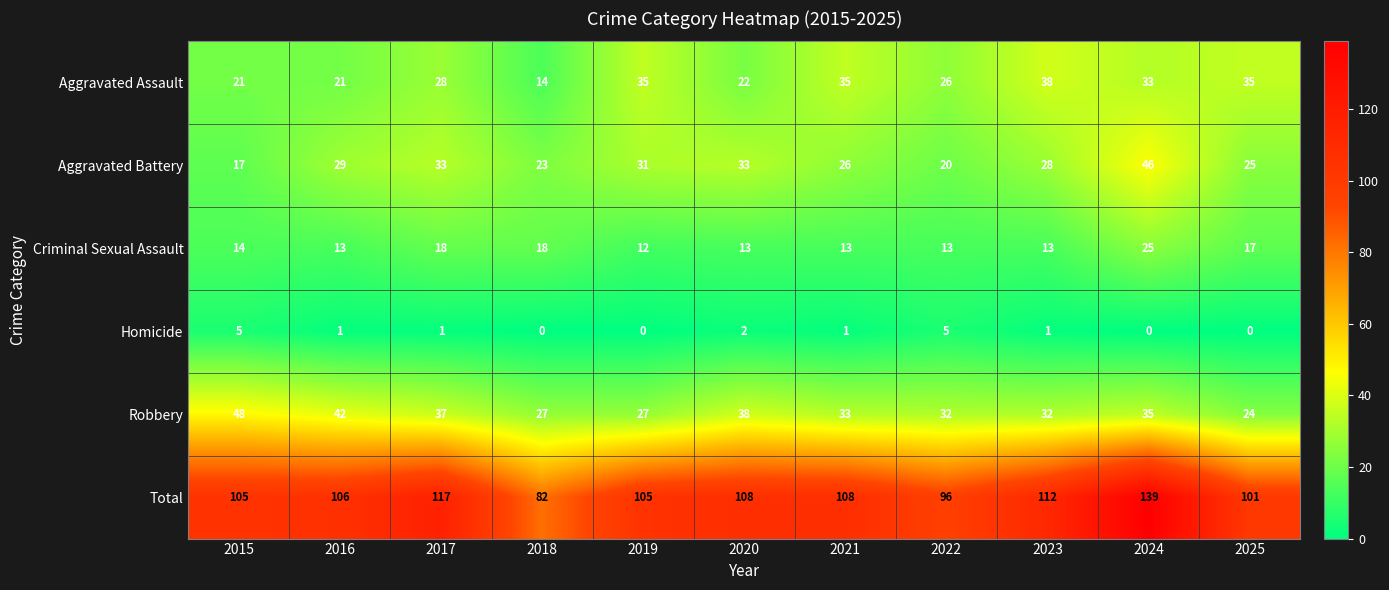

What is the sum of all Aggravated Battery values?

311